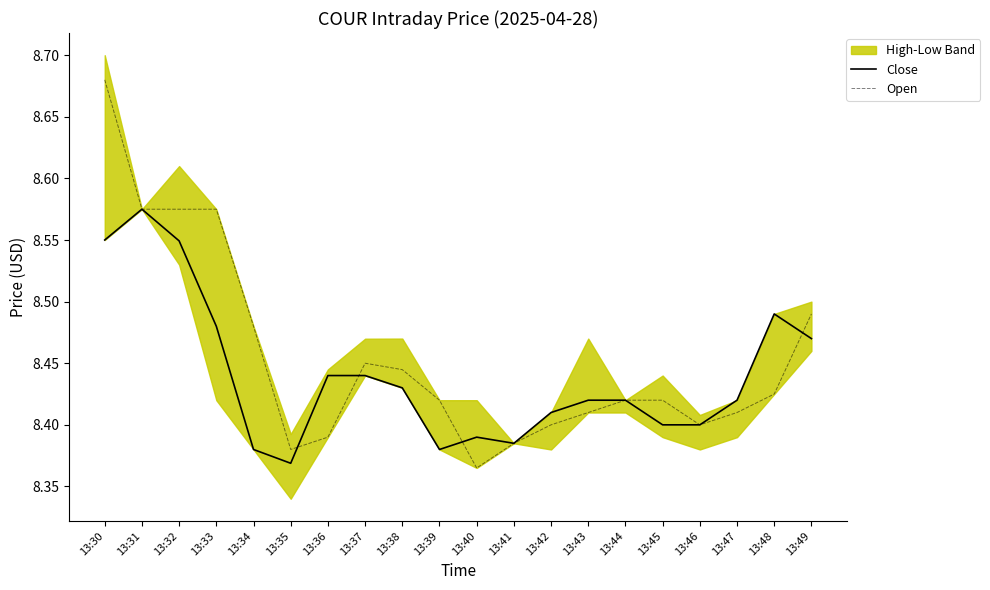

Where is Open nearest to the value 8?

13:40